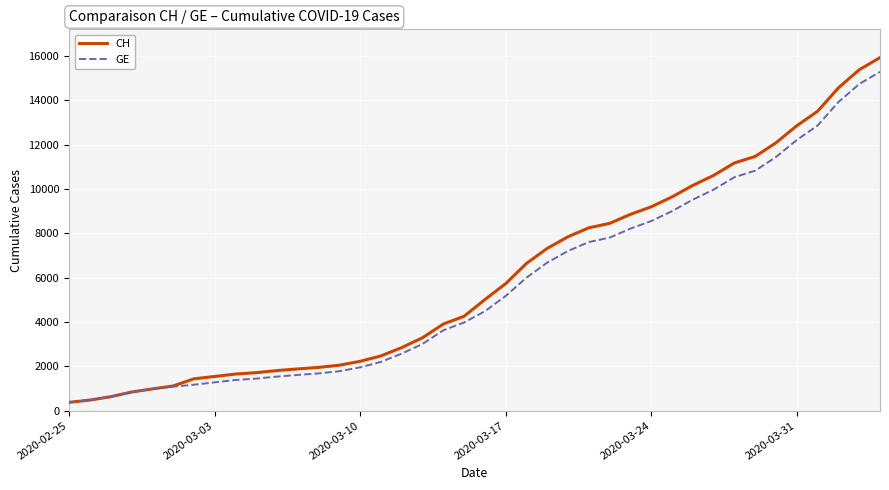

What are all the series names shown in the legend?

CH, GE